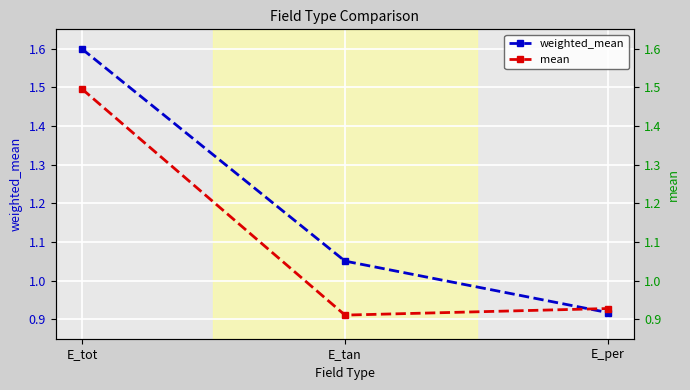

What is the label of the 2nd point from the left?

E_tan